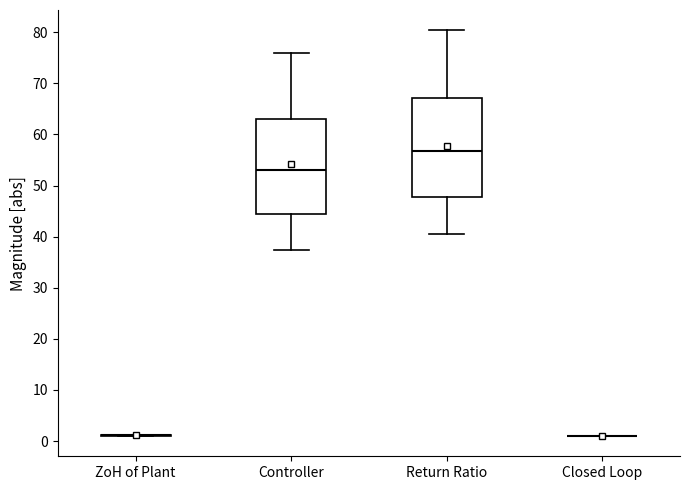

Reading left to right, transcribe this box plot: for each box, give where its median line is, the range the box spans, and where its two whiskers end, as read against the y-axis. The values are not printed on the chart, so give them approximately, as read against the axis.

ZoH of Plant: box collapsed to a line at 1, whiskers 1 to 1
Controller: median 53, box 44 to 63, whiskers 37 to 76
Return Ratio: median 57, box 48 to 67, whiskers 41 to 80
Closed Loop: box collapsed to a line at 1, whiskers 1 to 1